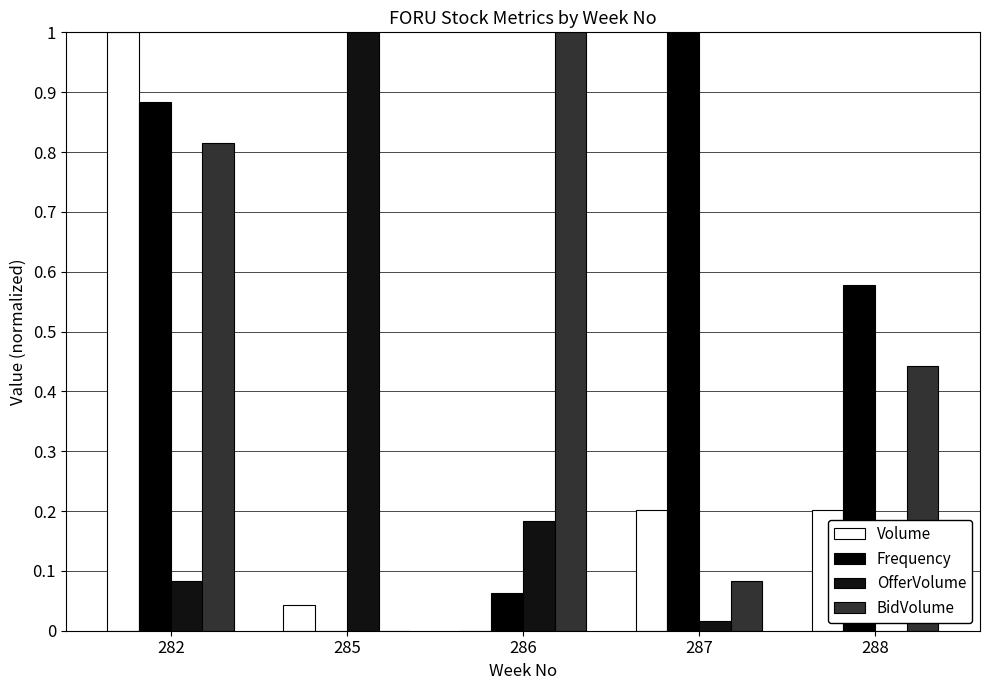

Reading right to left, extract all data points from this chart.

Volume: 0.2	0.2	0.0	0.0	1.0
Frequency: 0.6	1.0	0.1	0.0	0.9
OfferVolume: 0.0	0.0	0.2	1.0	0.1
BidVolume: 0.4	0.1	1.0	0.0	0.8